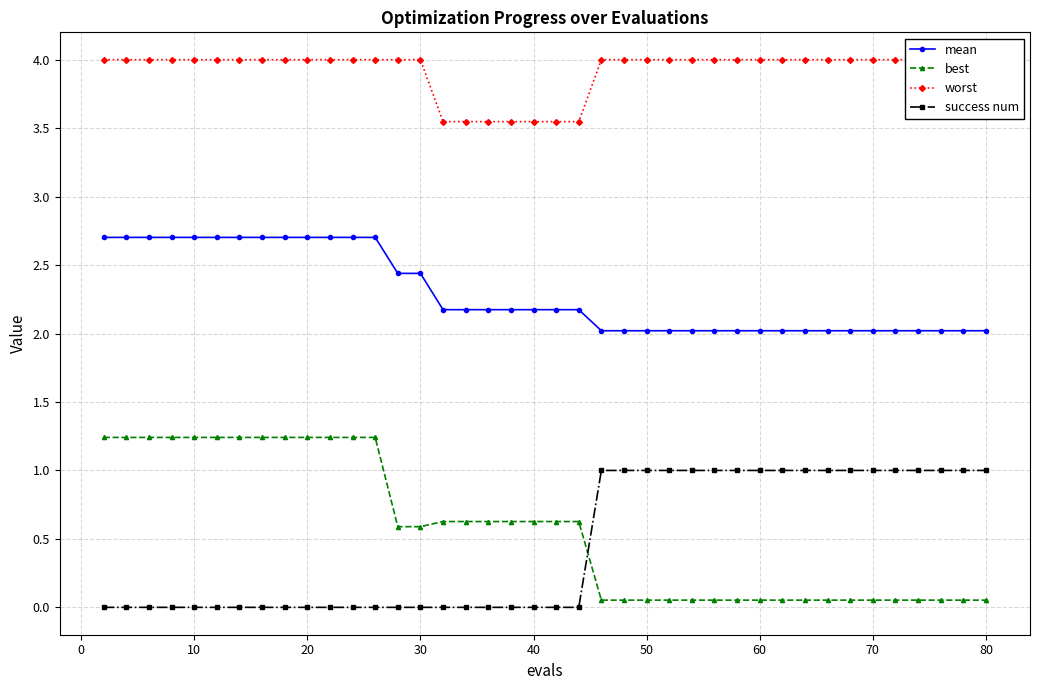

The success num series shows -0.5 at 20. True or false?

False